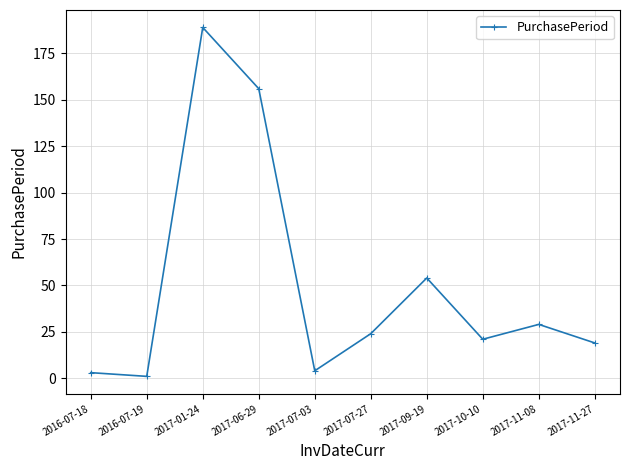

What is the approximate value at 2017-06-29?

156